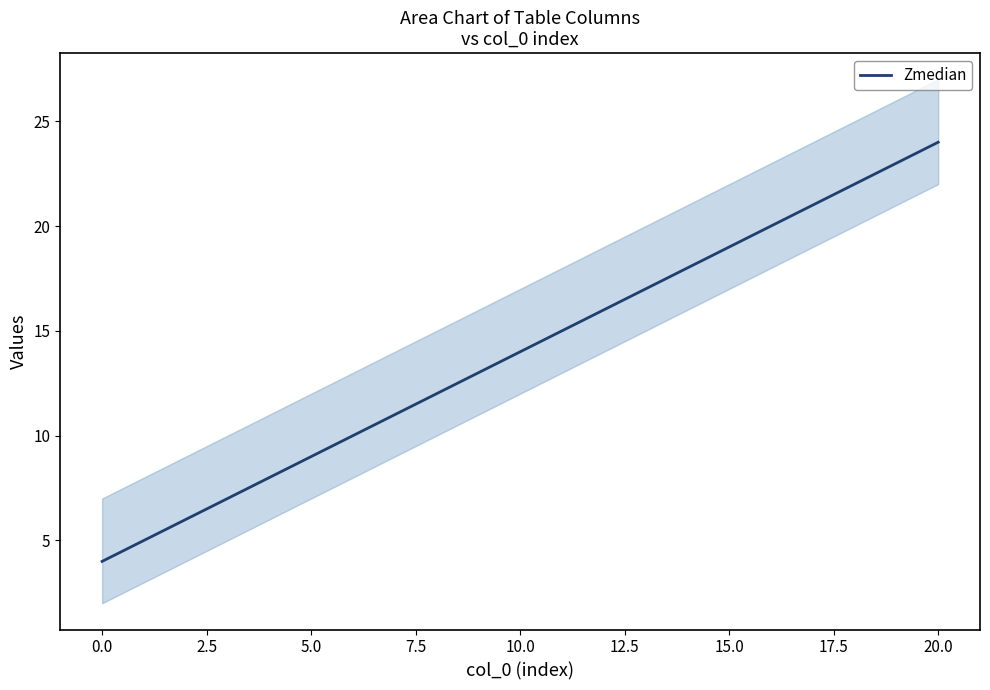

Where does the data first go above 14?

11